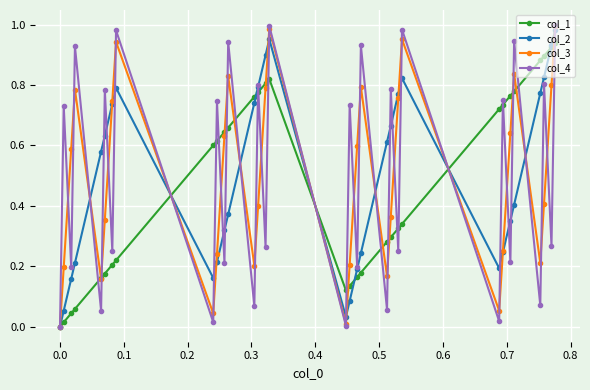

How many interior local peaks does the col_2 series have?

3